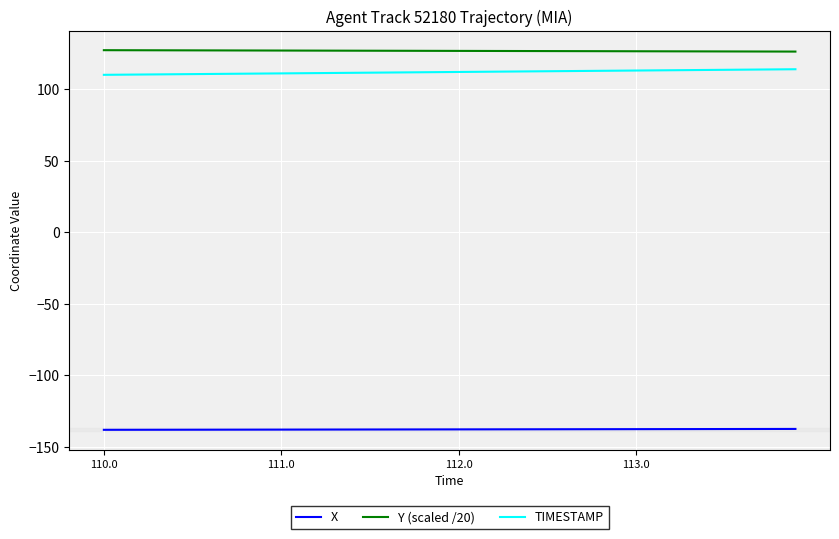

What is the lowest value of the Y (scaled /20) series?

126.2